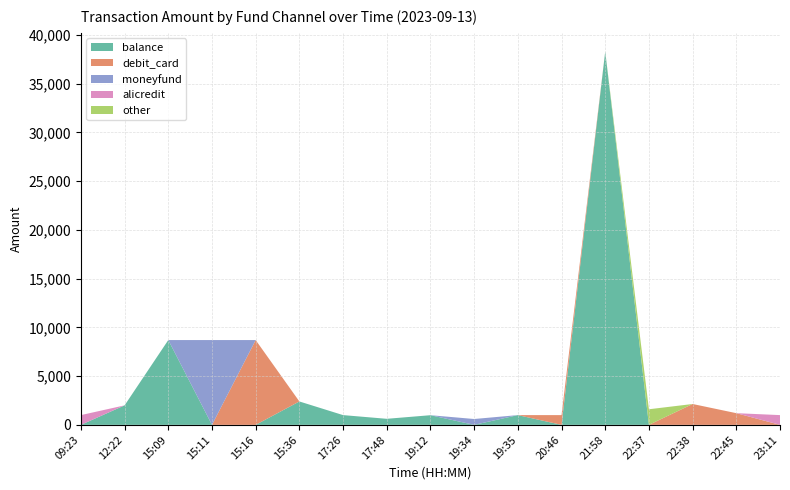

Reading right to left, extract all data points from this chart.

balance: 23:11=0.0	22:45=0.0	22:38=0.0	22:37=0.0	21:58=38303.8	20:46=0.0	19:35=1000.0	19:34=0.0	19:12=990.0	17:48=620.0	17:26=1000.0	15:36=2400.0	15:16=0.0	15:11=0.0	15:09=8700.0	12:22=2000.0	09:23=0.0
debit_card: 23:11=0.0	22:45=1199.0	22:38=2140.0	22:37=0.0	21:58=0.0	20:46=1000.0	19:35=0.0	19:34=0.0	19:12=0.0	17:48=0.0	17:26=0.0	15:36=0.0	15:16=8700.0	15:11=0.0	15:09=0.0	12:22=0.0	09:23=0.0
moneyfund: 23:11=0.0	22:45=0.0	22:38=0.0	22:37=0.0	21:58=0.0	20:46=0.0	19:35=0.0	19:34=600.0	19:12=0.0	17:48=0.0	17:26=0.0	15:36=0.0	15:16=0.0	15:11=8700.0	15:09=0.0	12:22=0.0	09:23=0.0
alicredit: 23:11=1000.0	22:45=0.0	22:38=0.0	22:37=0.0	21:58=0.0	20:46=0.0	19:35=0.0	19:34=0.0	19:12=0.0	17:48=0.0	17:26=0.0	15:36=0.0	15:16=0.0	15:11=0.0	15:09=0.0	12:22=0.0	09:23=1000.0
other: 23:11=0.0	22:45=0.0	22:38=0.0	22:37=1600.0	21:58=0.0	20:46=0.0	19:35=0.0	19:34=0.0	19:12=0.0	17:48=0.0	17:26=0.0	15:36=0.0	15:16=0.0	15:11=0.0	15:09=0.0	12:22=0.0	09:23=0.0